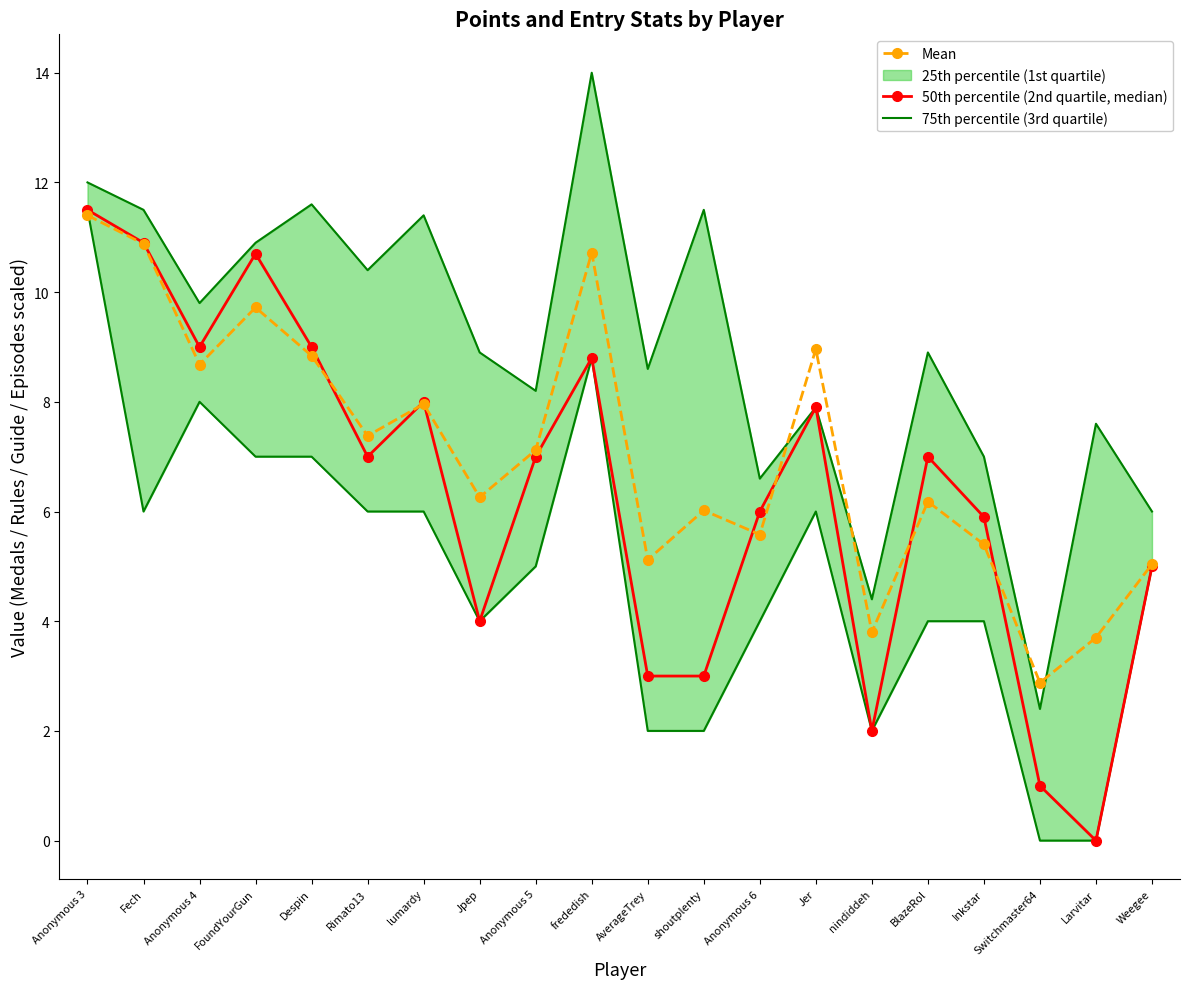

List the labels in order of Mean value, largest first.

Anonymous 3, Fech, frededish, FoundYourGun, Jer, Despin, Anonymous 4, lumardy, Rimato13, Anonymous 5, Jpep, BlazeRol, shoutplenty, Anonymous 6, Inkstar, AverageTrey, Weegee, nindiddeh, Larvitar, Switchmaster64